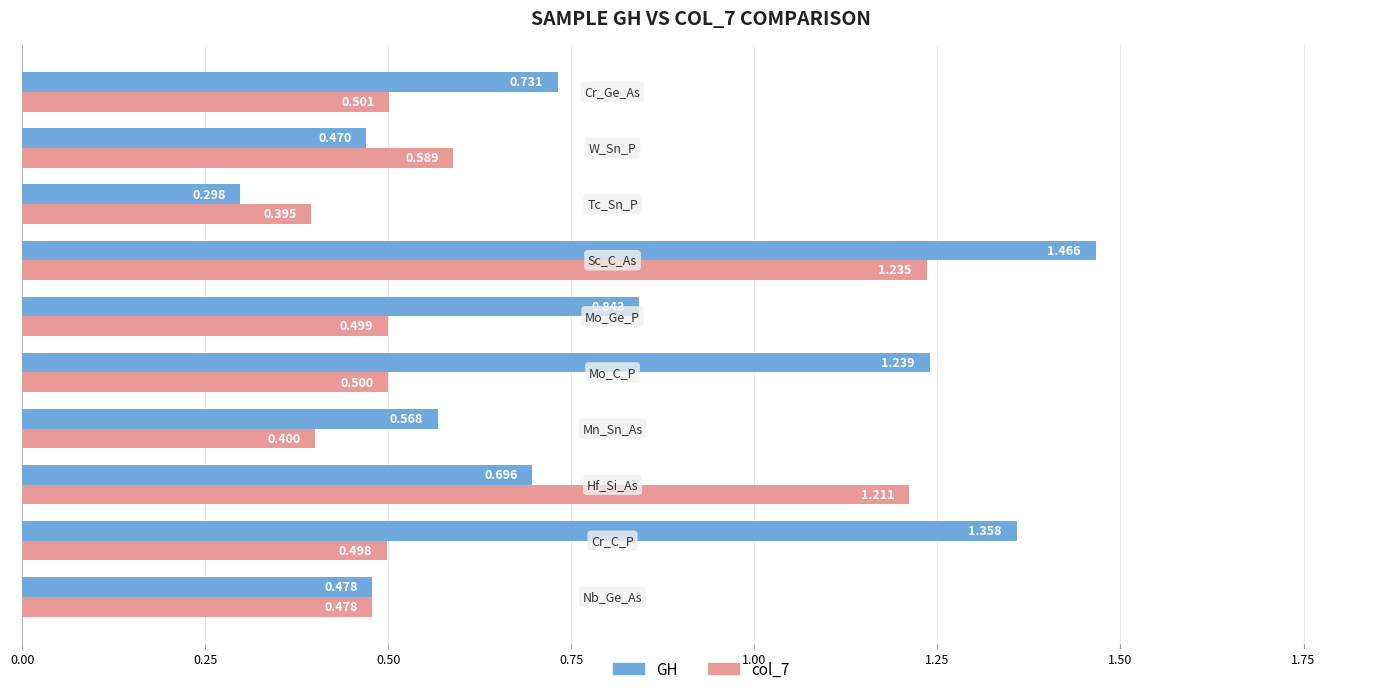

Which series has the largest range (max minus min)?

GH